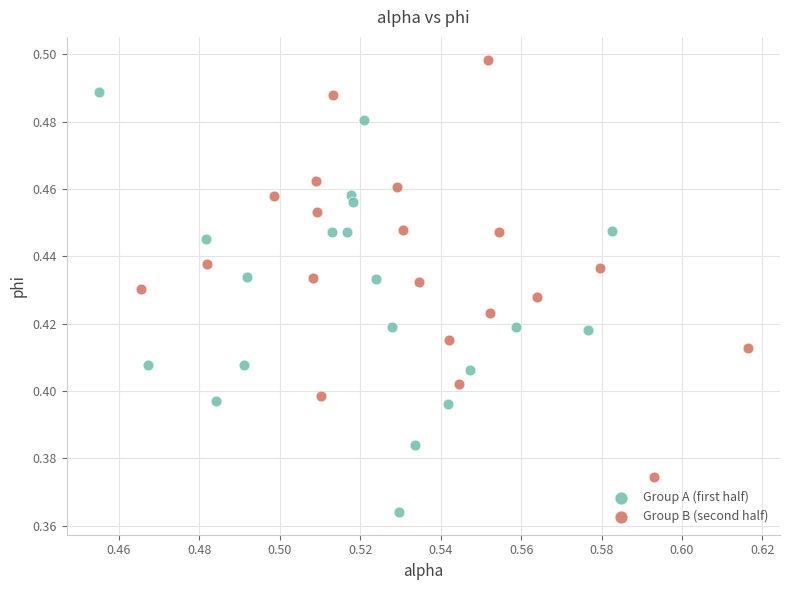

Which series reaches the maximum Y coordinate?

Group B (second half)